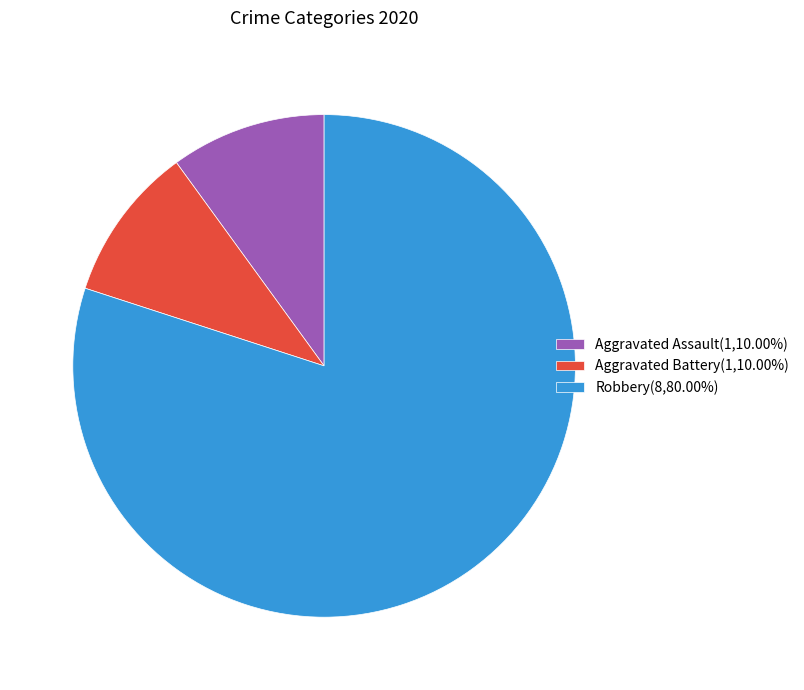

Is the sum of Robbery(8,80.00%) and Aggravated Battery(1,10.00%) greater than half?

Yes